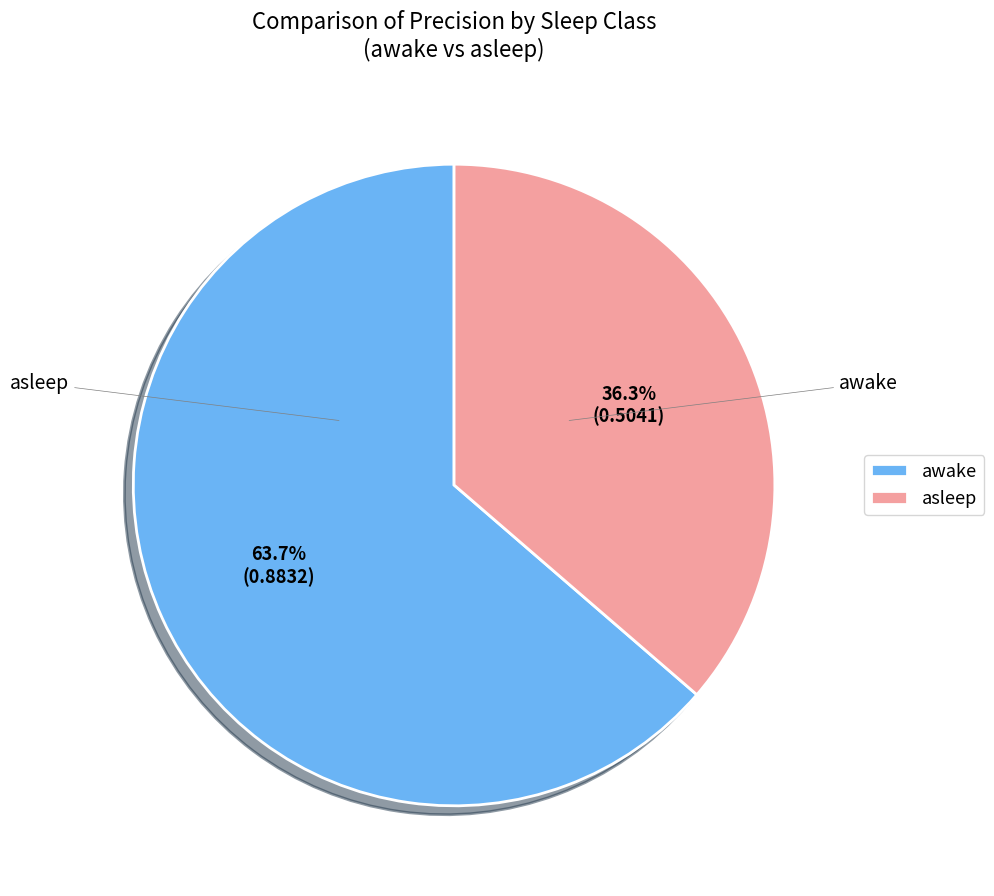

What is the largest slice in the pie chart?

awake